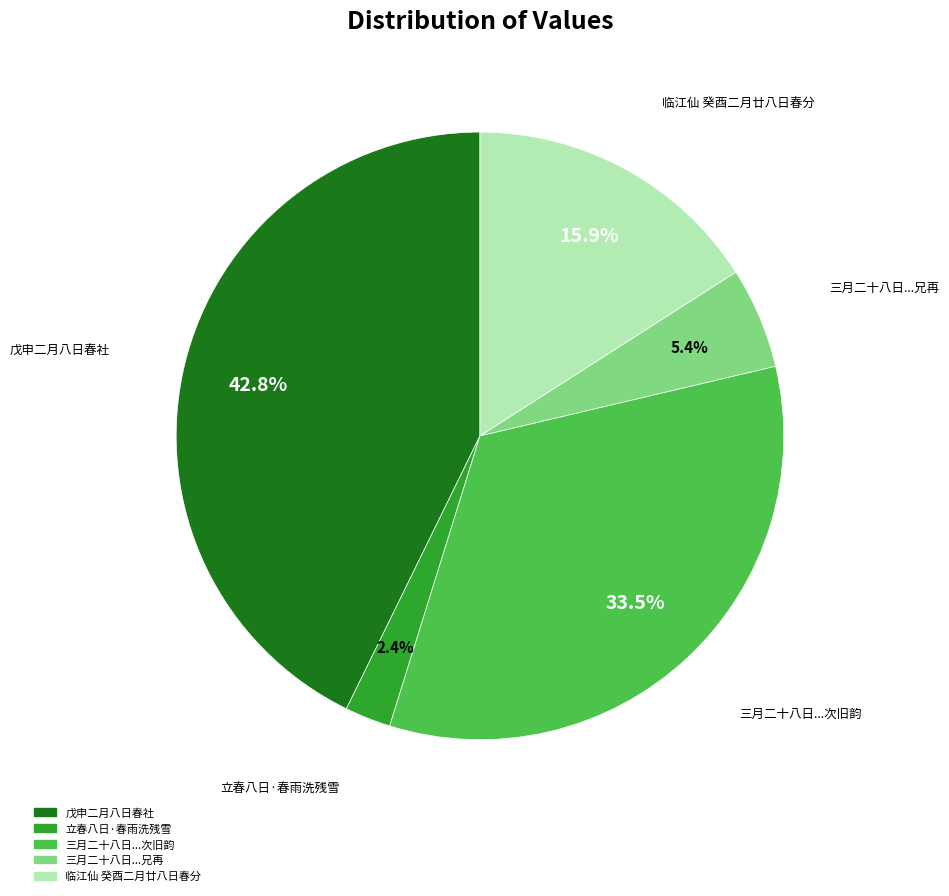

To the nearest percent, what is the difference between the largest and smallest slice percentages?

40%